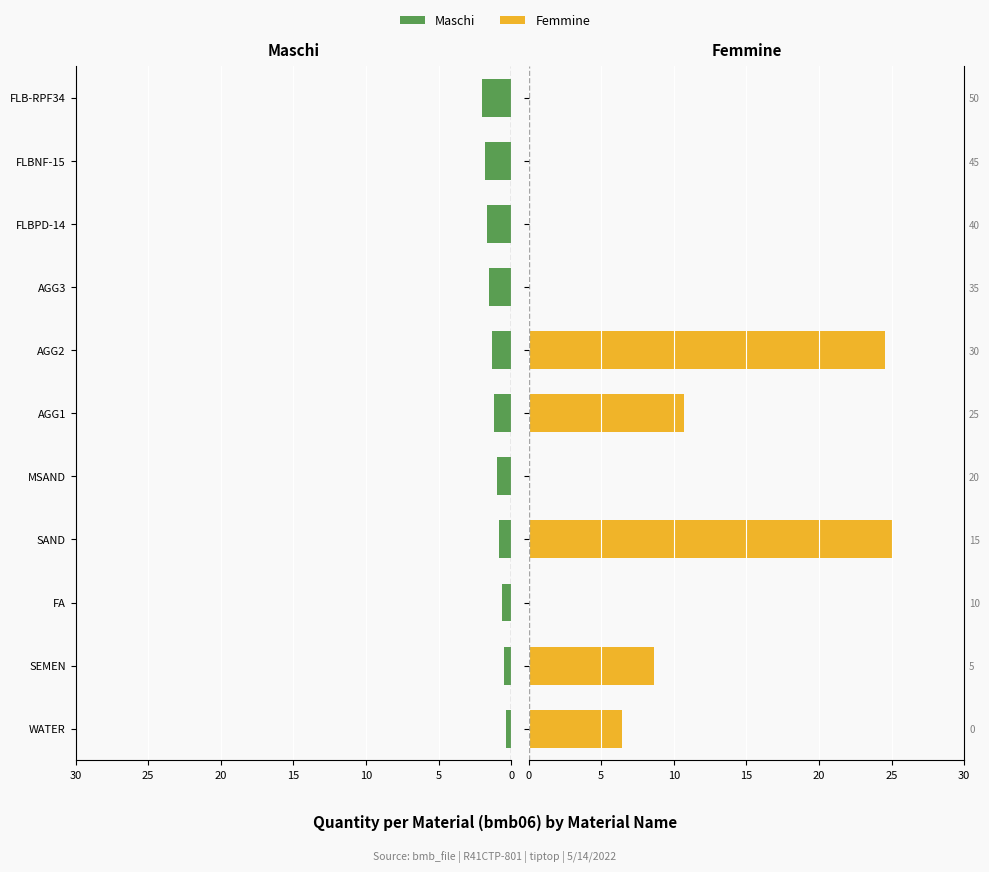

How many distinct data groups are displayed?

2